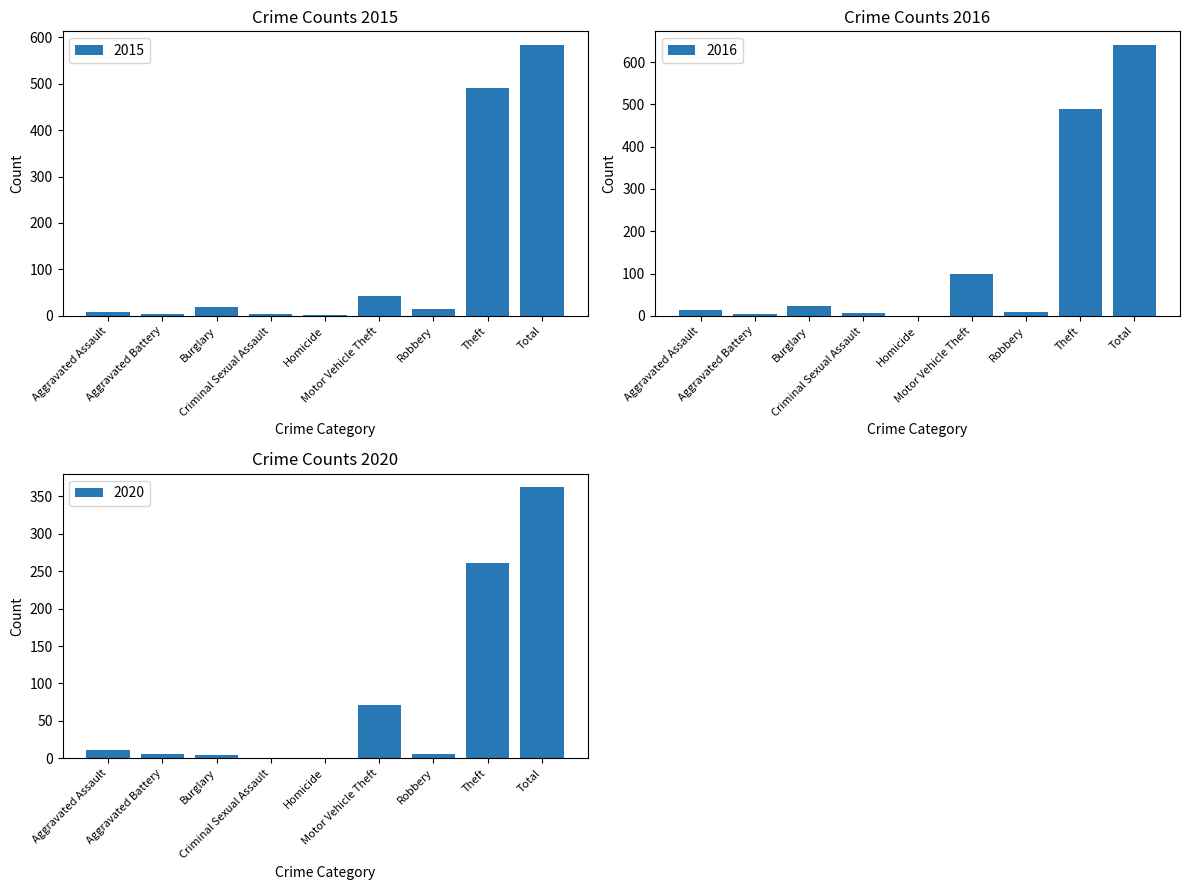

What is the highest value of the 2015 series?

584